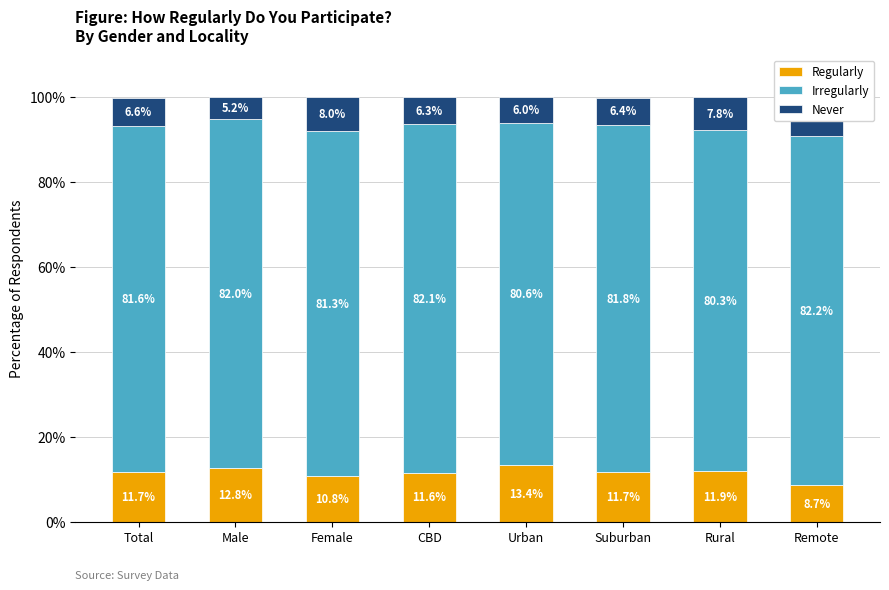

What is the label of the 2nd bar from the left?

Male